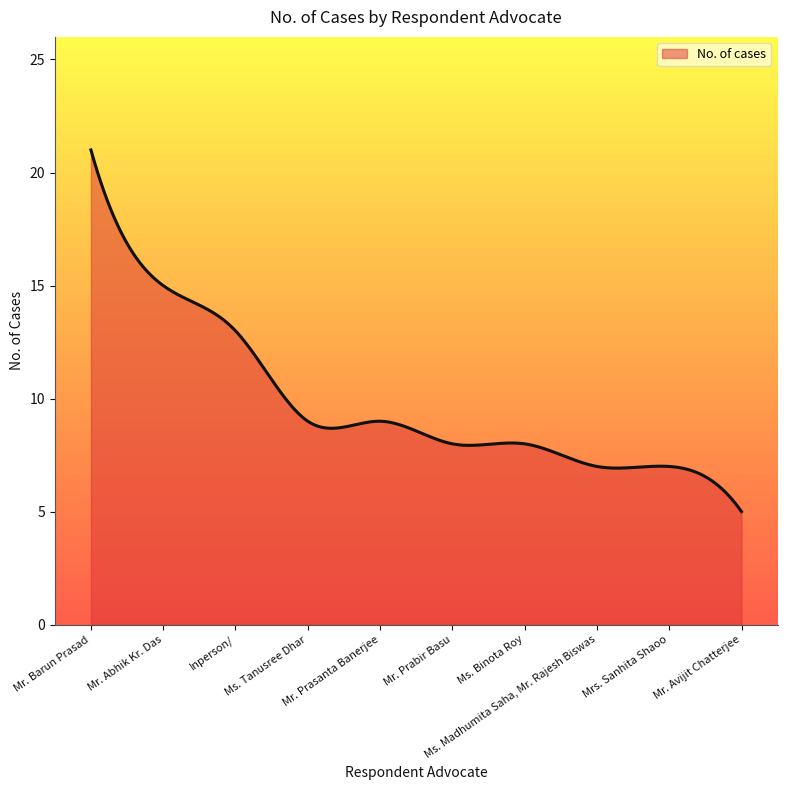

How many distinct data groups are displayed?

1